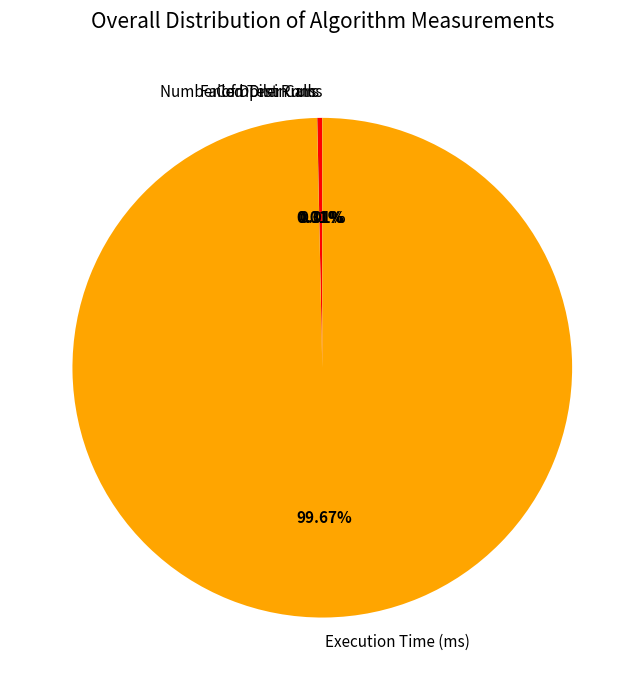

To the nearest percent, what is the difference between the Compiler Calls and Execution Time (ms) slice percentages?

99%